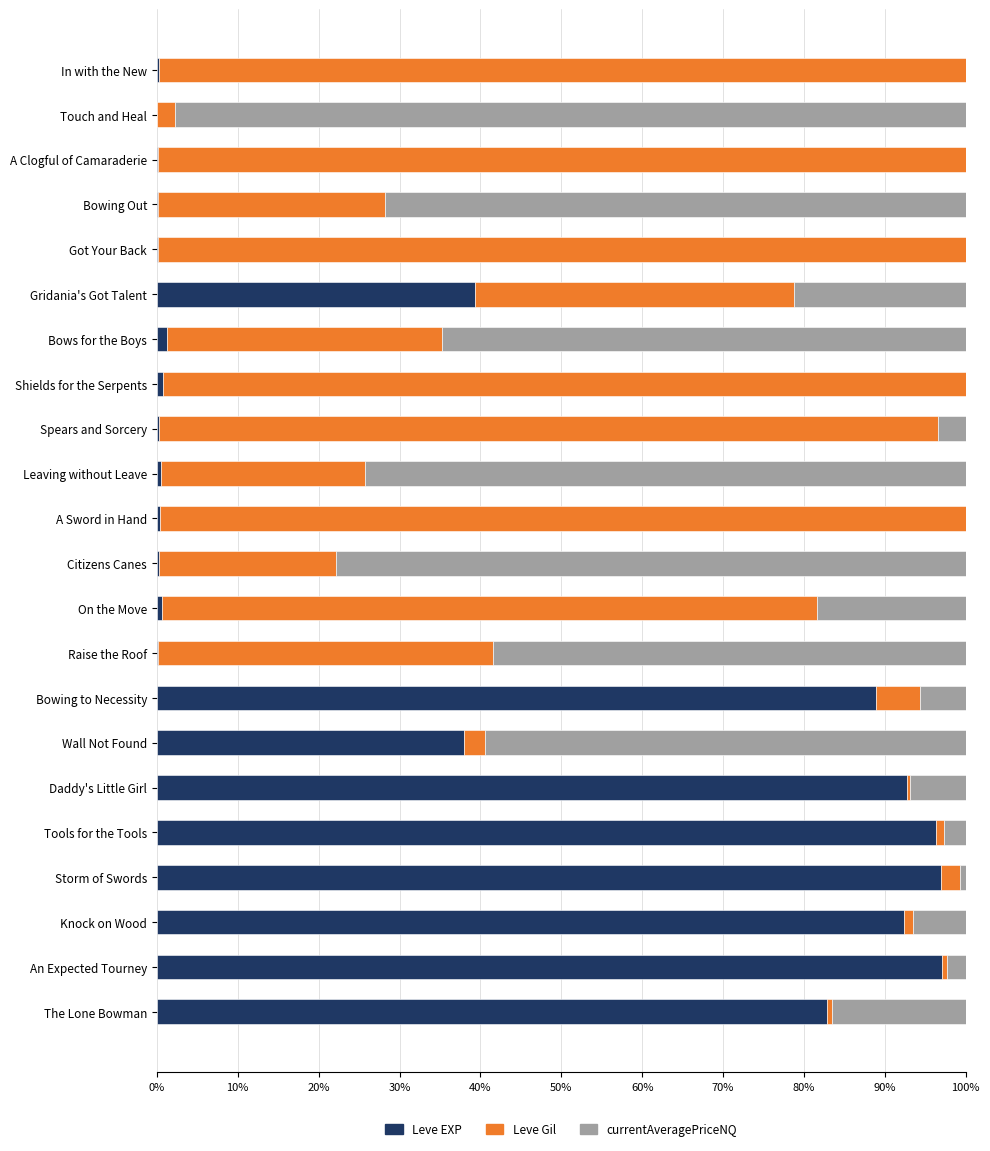

What is the highest value of the Leve EXP series?

97.1